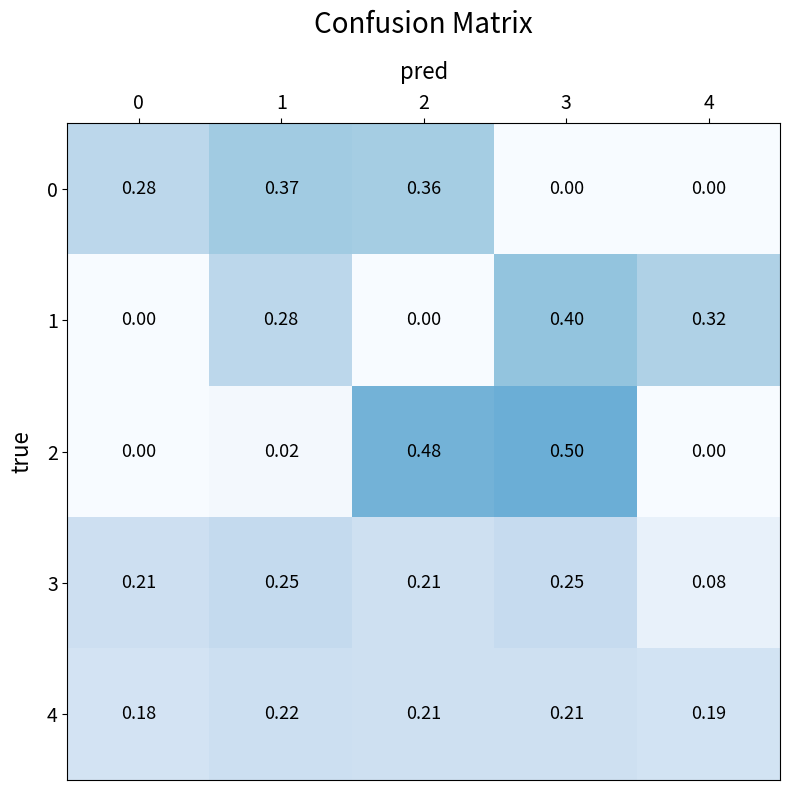

Reading left to right, transcribe all the data shown in this chart.

row_0: 0.3	0.4	0.4	0.0	0.0
row_1: 0.0	0.3	0.0	0.4	0.3
row_2: 0.0	0.0	0.5	0.5	0.0
row_3: 0.2	0.3	0.2	0.2	0.1
row_4: 0.2	0.2	0.2	0.2	0.2